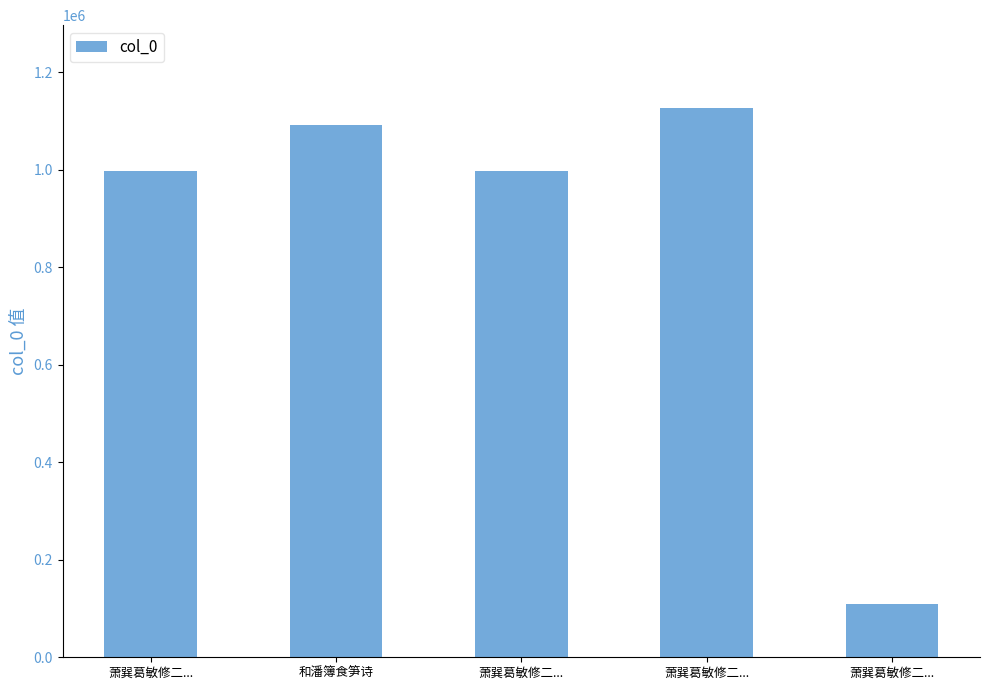

Where is the data nearest to the value 617887?

萧巽葛敏修二...